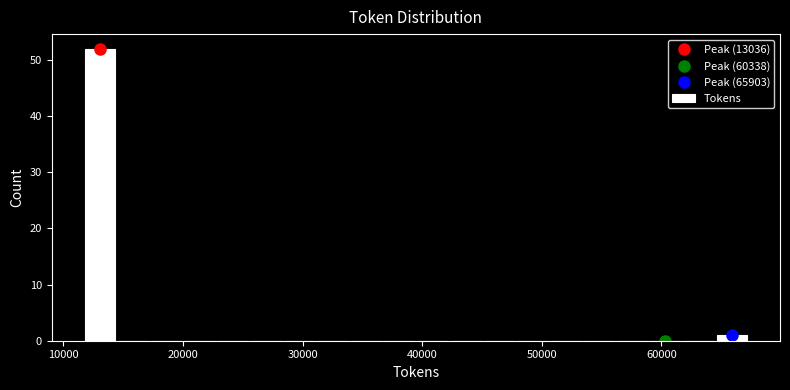

Read against the x-axis, roughly where is the centre of the tallest bar?

13000